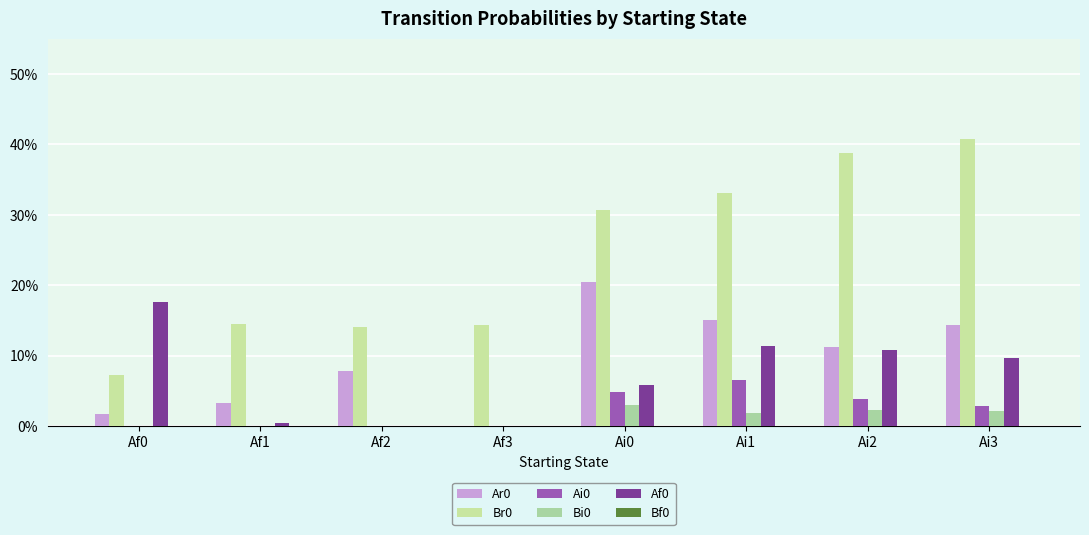

Between Af2 and Af0, which is larger?

Af2